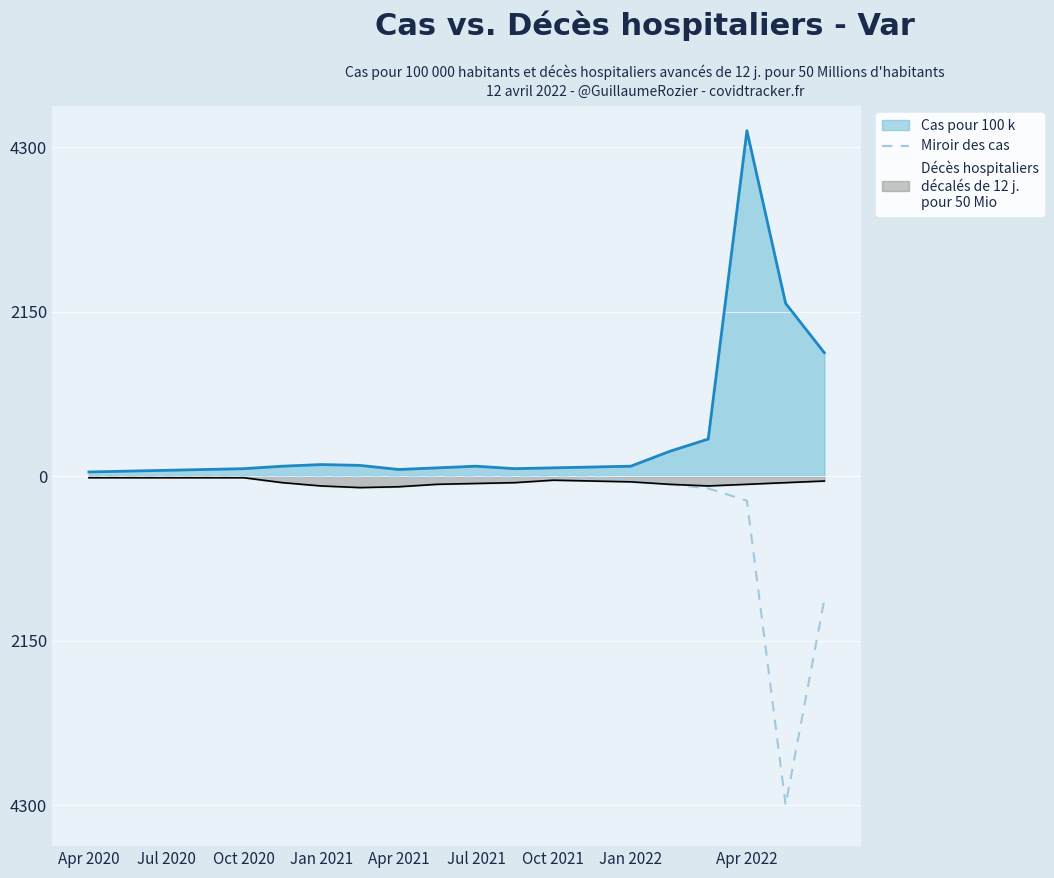

Does the chart display data point markers on the line(s)?

No